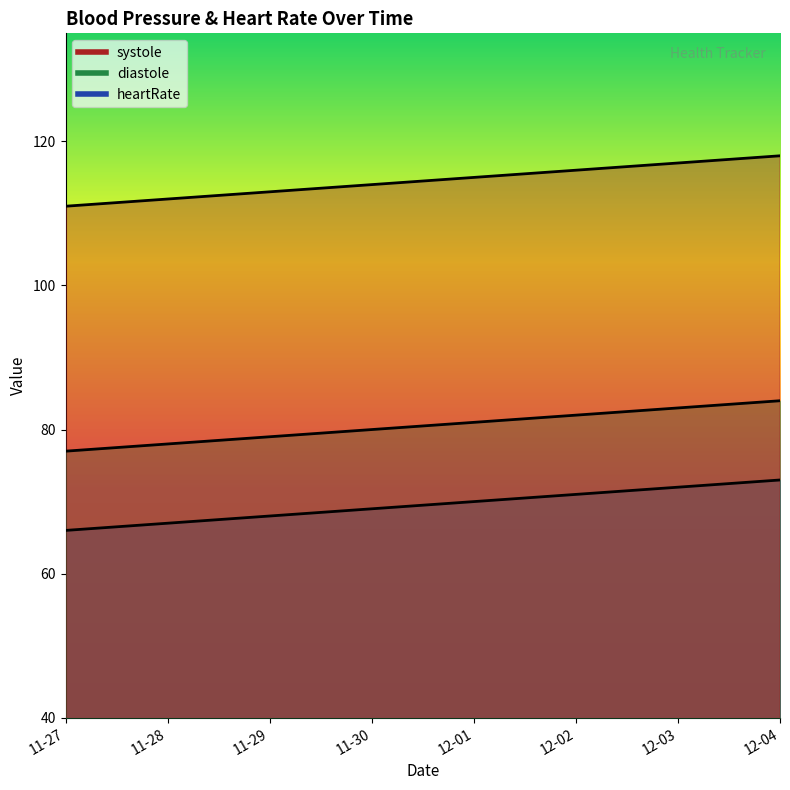

At how many categories does at least one series exceed 85?

8